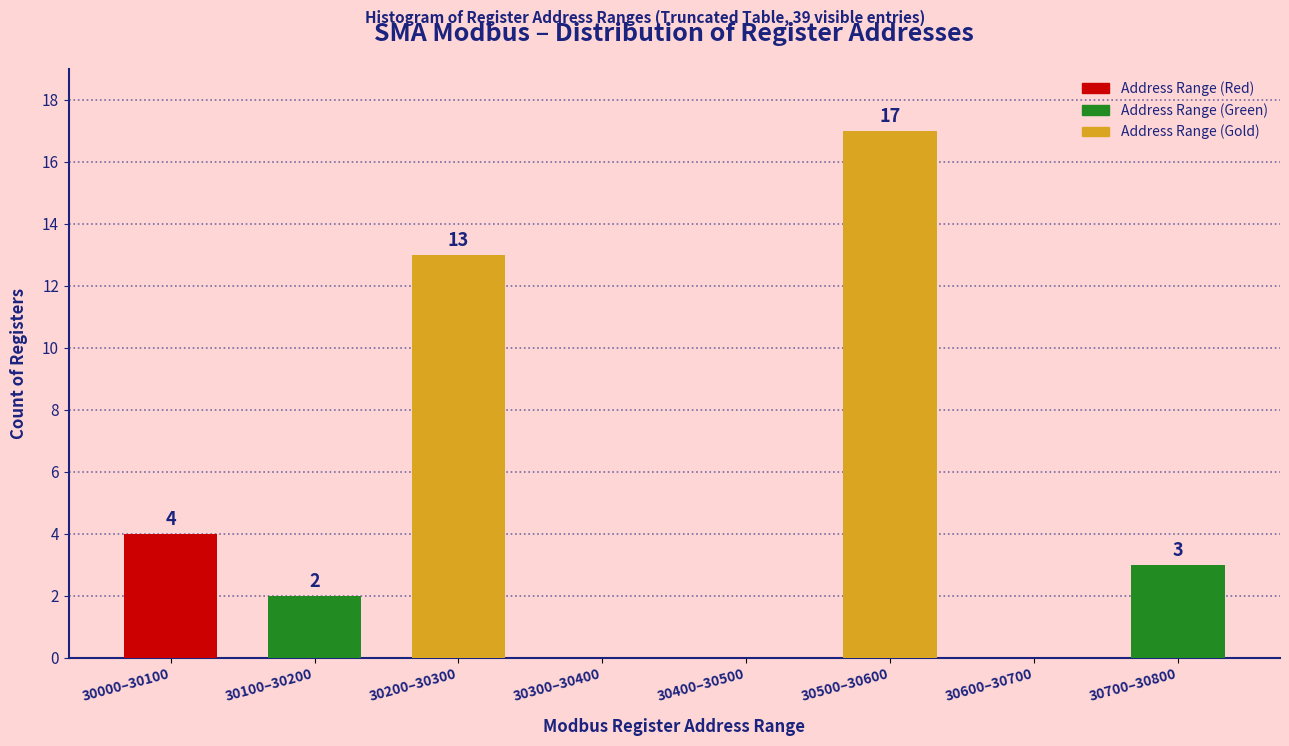

Between 30100–30200 and 30200–30300, which is larger?

30200–30300